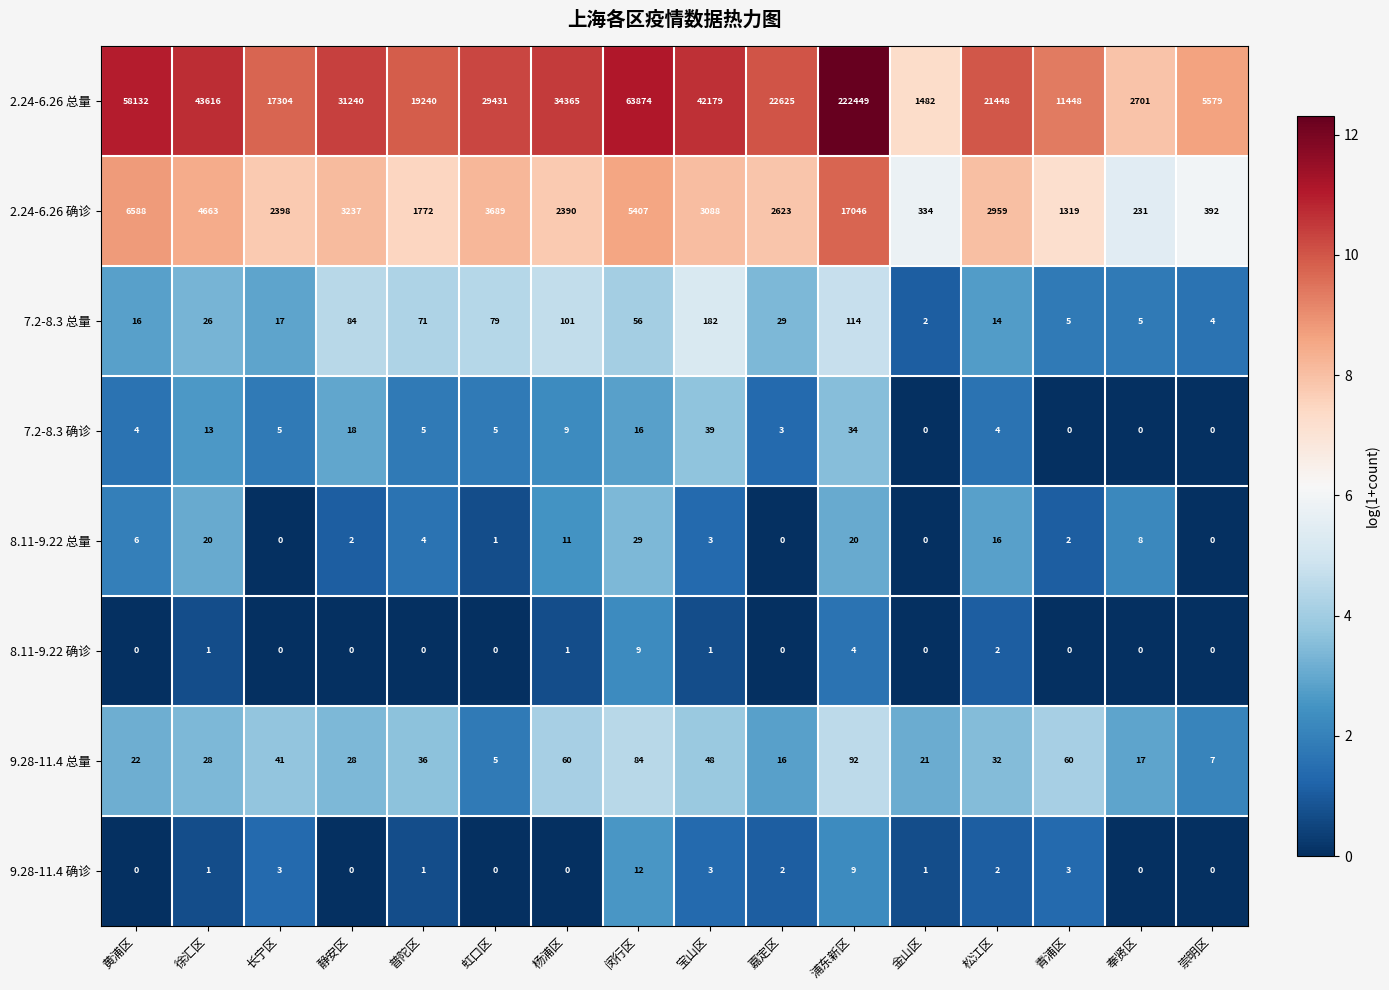

Count the number of categories in the chart.

16